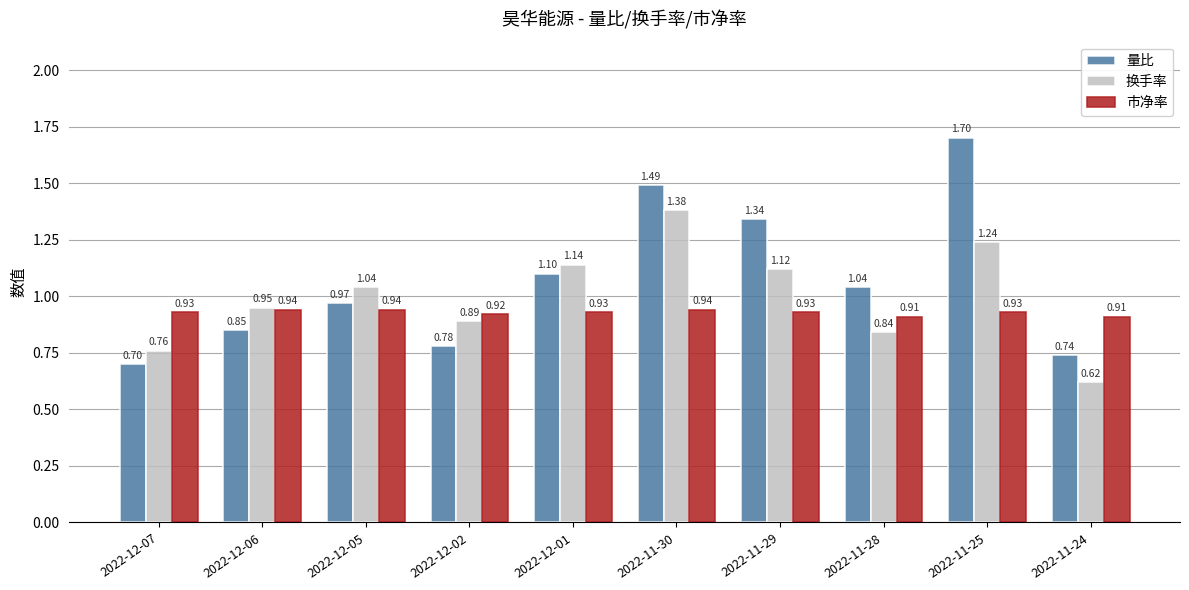

Which series has the largest total across all categories?

量比